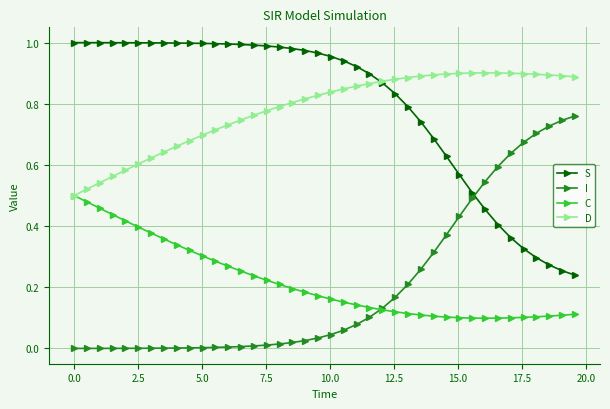

List the series in order of their peak value, highest first.

S, D, I, C